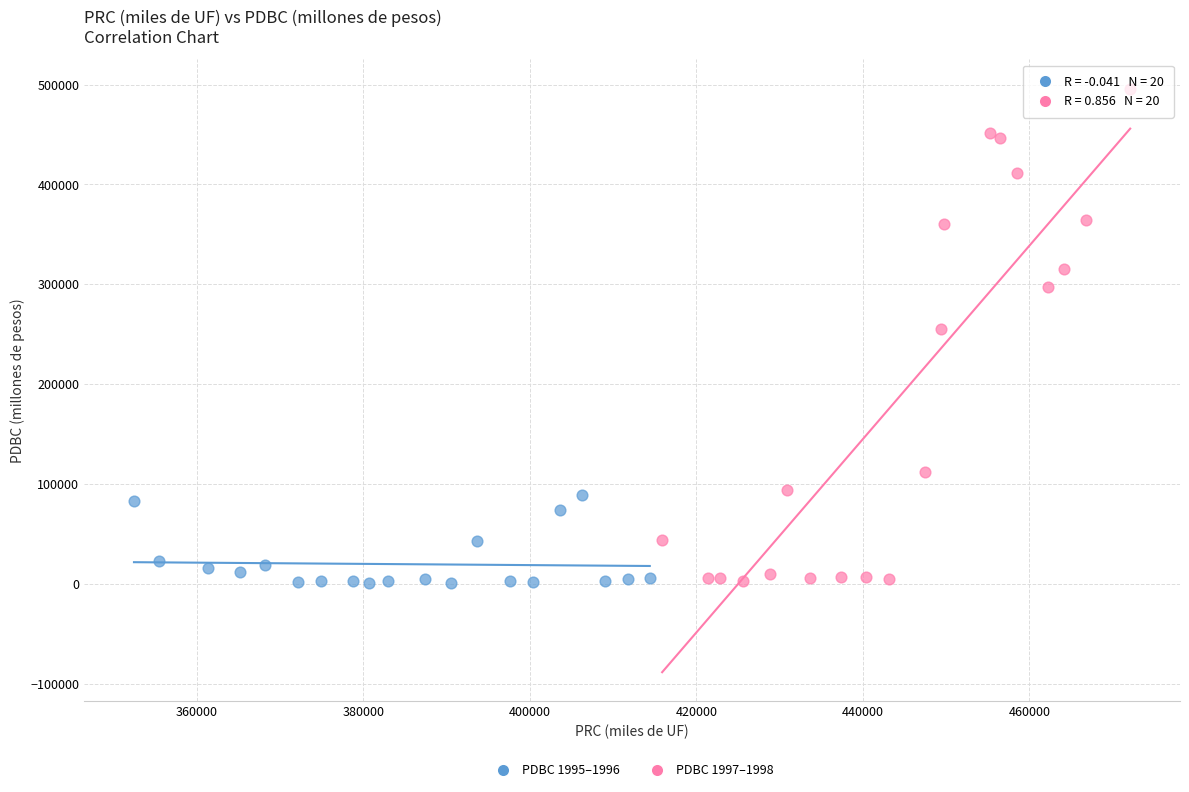

Which series has the largest Y range (max minus min)?

PDBC 1997–1998